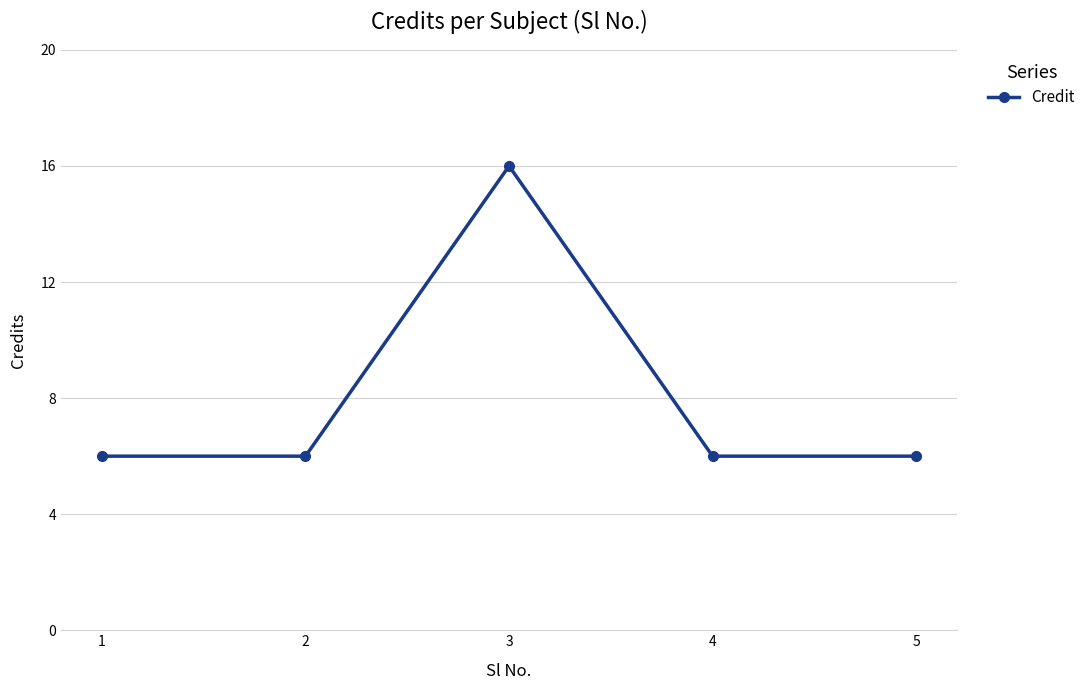

True or false: there are more than 0 points higher than both neighbors.

True